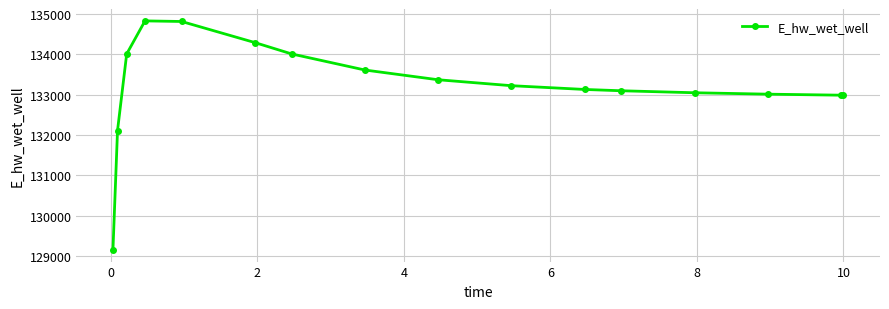

True or false: the data has more than 0 interior local peaks.

True